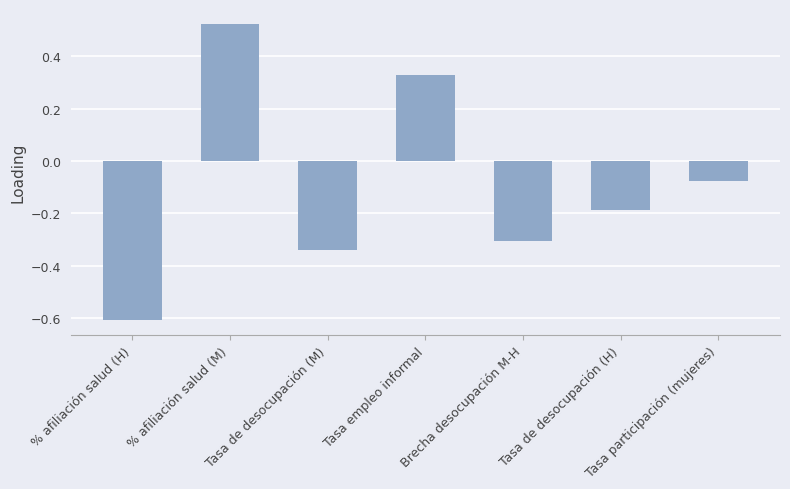

What is the change in value from Tasa empleo informal to Tasa de desocupación (H)?

-0.5